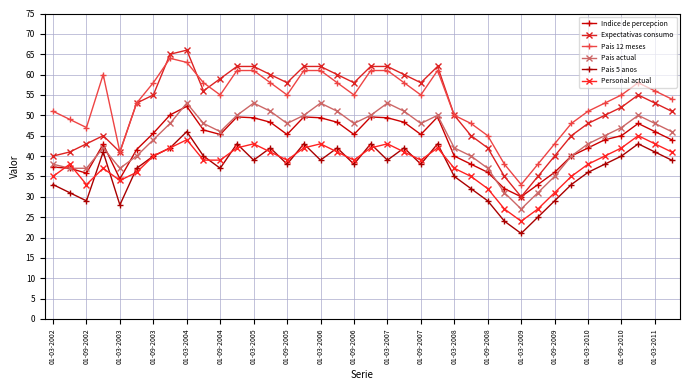

At which category is the sum across all series the highest?

01-03-2004